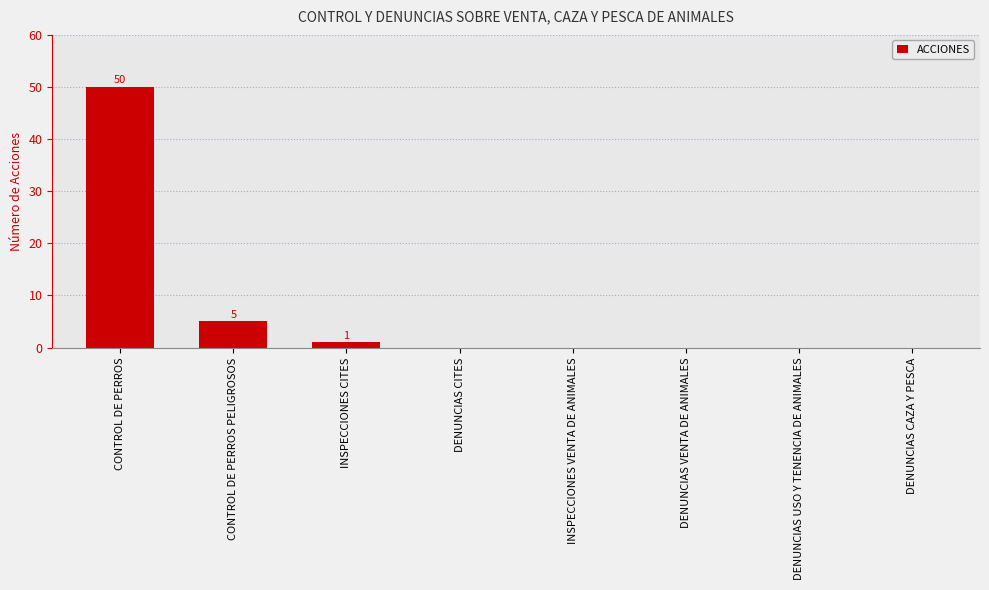

What is the change in value from INSPECCIONES CITES to INSPECCIONES VENTA DE ANIMALES?

-1